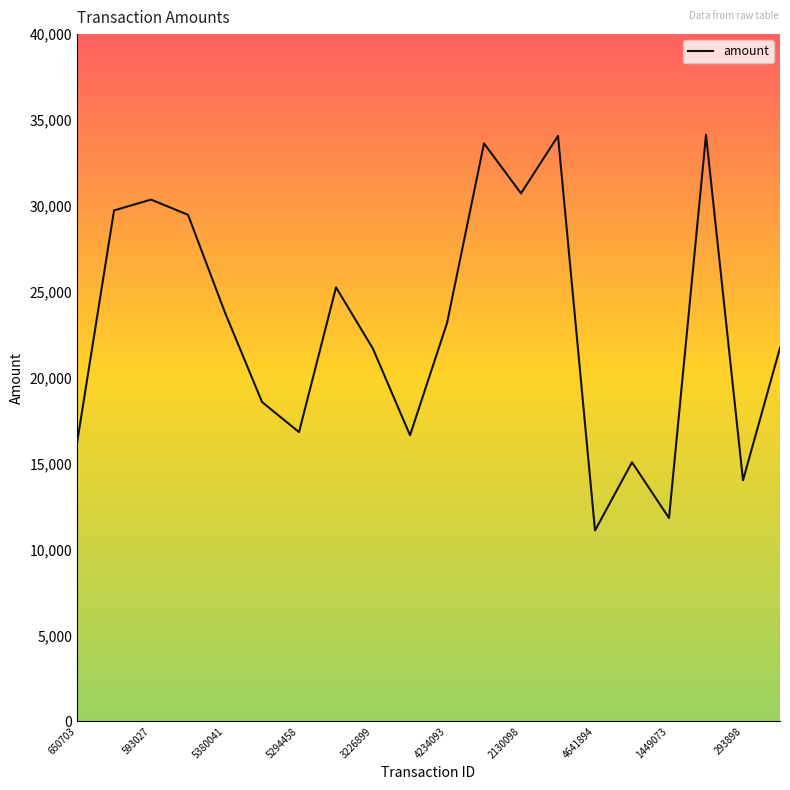

What is the minimum value shown in the chart?

11111